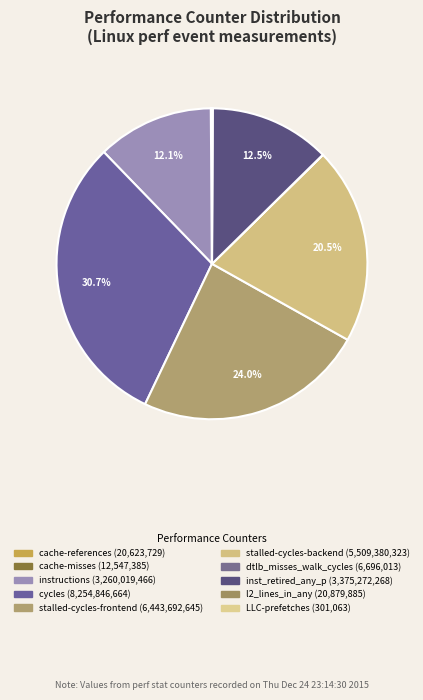

Does any single category account for the majority?

No